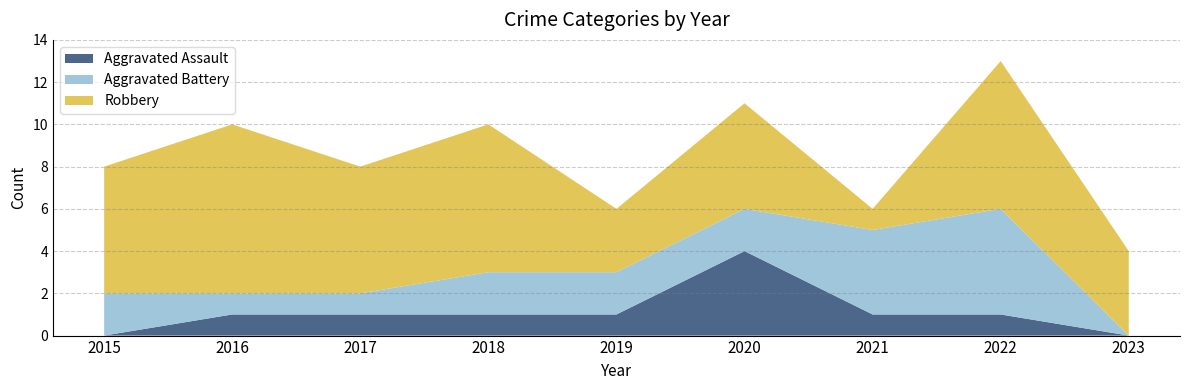

Reading right to left, what are all the values shown in this chart?

Aggravated Assault: 2023=0	2022=1	2021=1	2020=4	2019=1	2018=1	2017=1	2016=1	2015=0
Aggravated Battery: 2023=0	2022=5	2021=4	2020=2	2019=2	2018=2	2017=1	2016=1	2015=2
Robbery: 2023=4	2022=7	2021=1	2020=5	2019=3	2018=7	2017=6	2016=8	2015=6